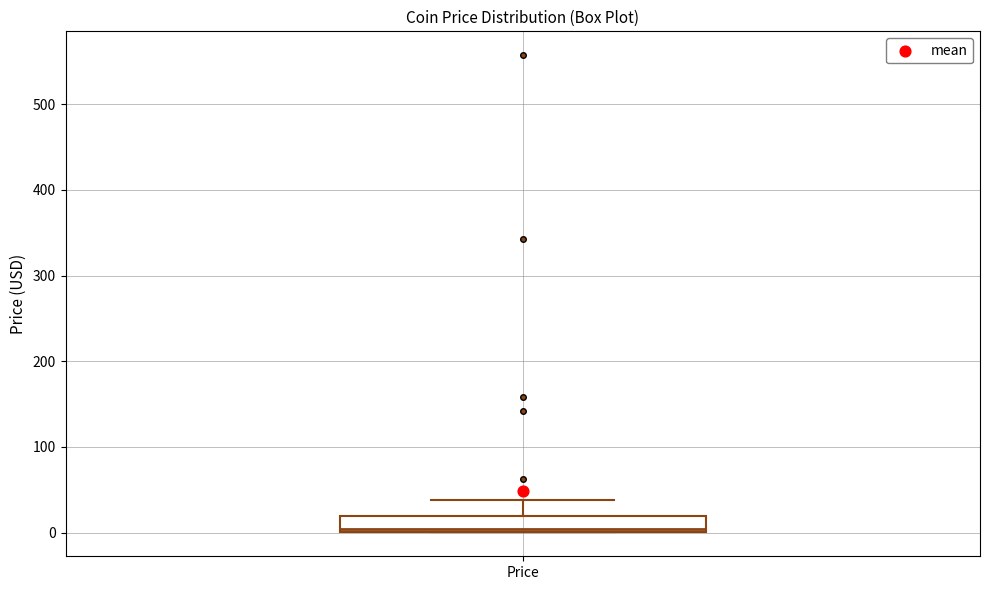

Read this box plot against the y-axis: the position of the median line, the range covered by the box, and the ends of both whiskers. The values are not printed on the chart, so give them approximately, as read against the axis.

median 0 (just above the box's lower edge), box 0 to 20, whiskers 0 to 40